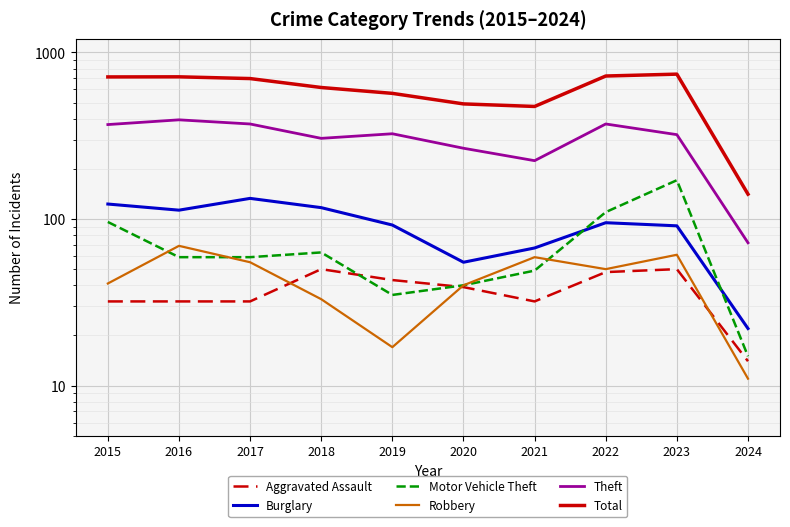

Where is the first local maximum for Robbery?

2016